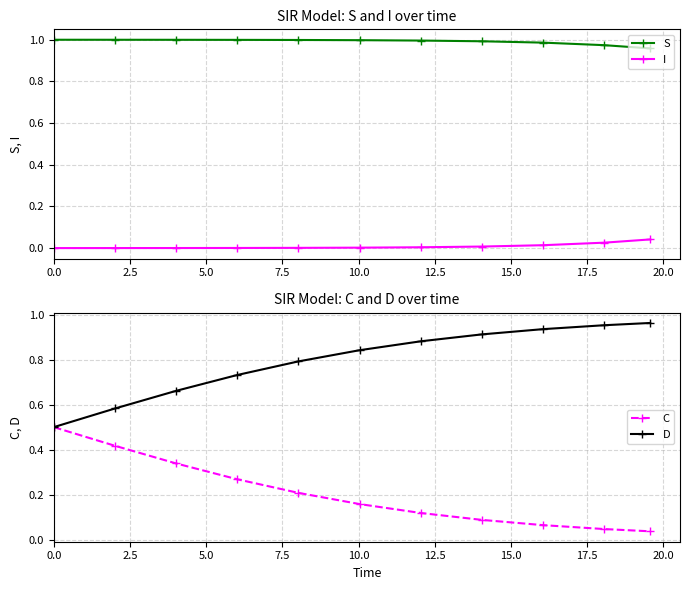

True or false: I and S cross at least once.

False